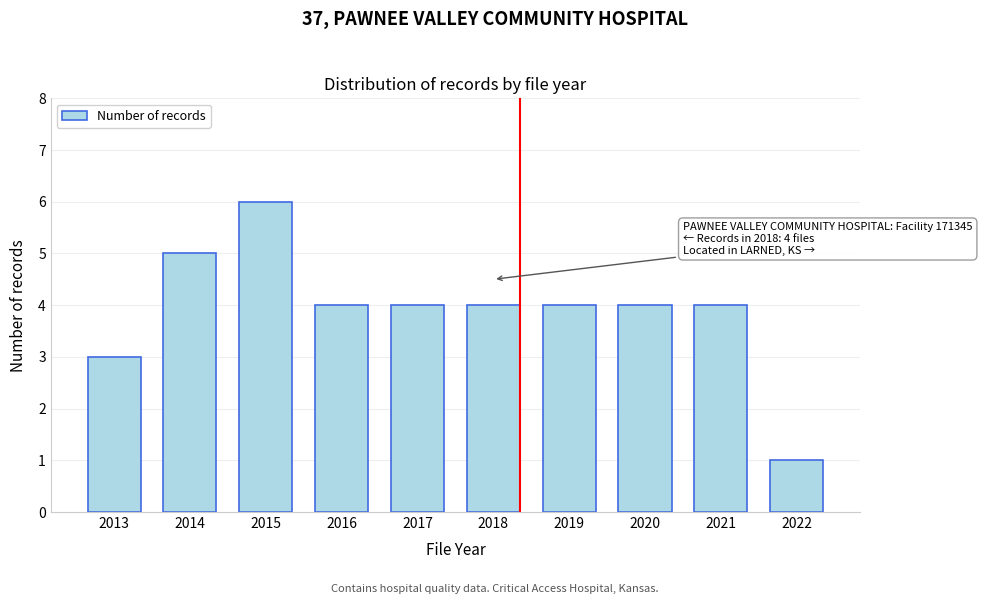

Reading right to left, transcribe all the data shown in this chart.

2022=1	2021=4	2020=4	2019=4	2018=4	2017=4	2016=4	2015=6	2014=5	2013=3